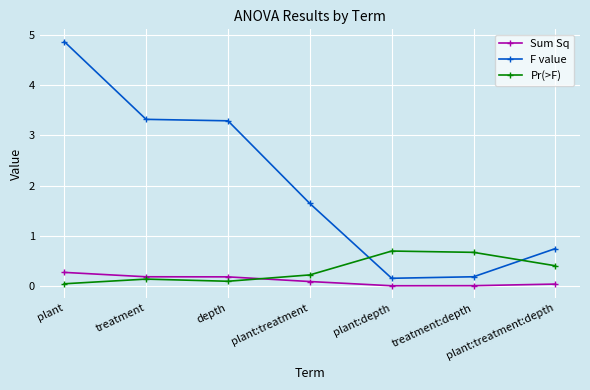

Where do Pr(>F) and F value first cross each other?

plant:treatment and plant:depth